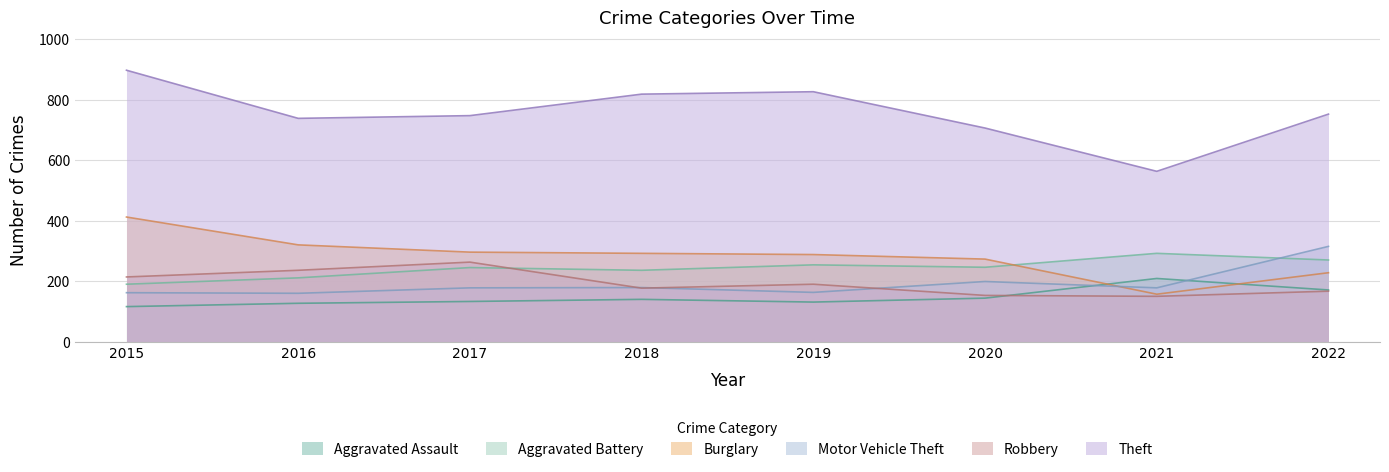

The Aggravated Assault series shows 219 at 2018. True or false?

False